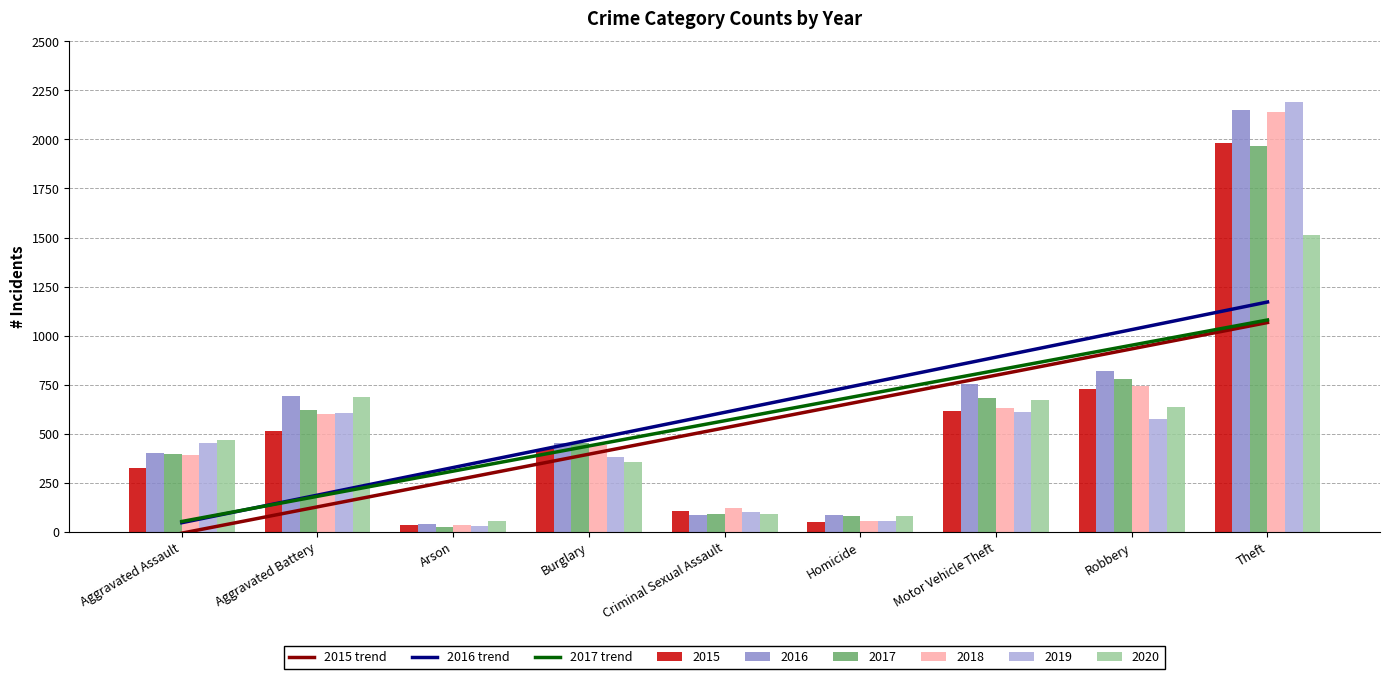

Which series has the largest range (max minus min)?

2019